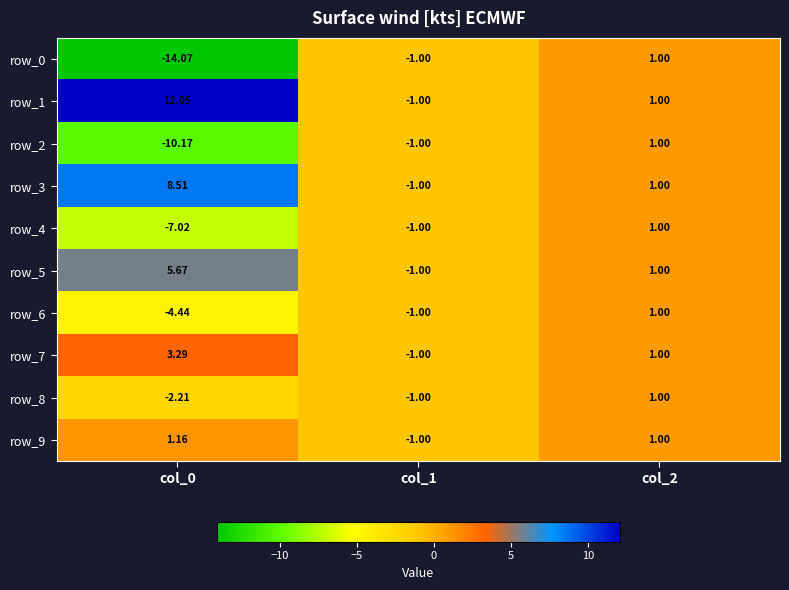

The value of row_8 at col_1 is -1.4. True or false?

False